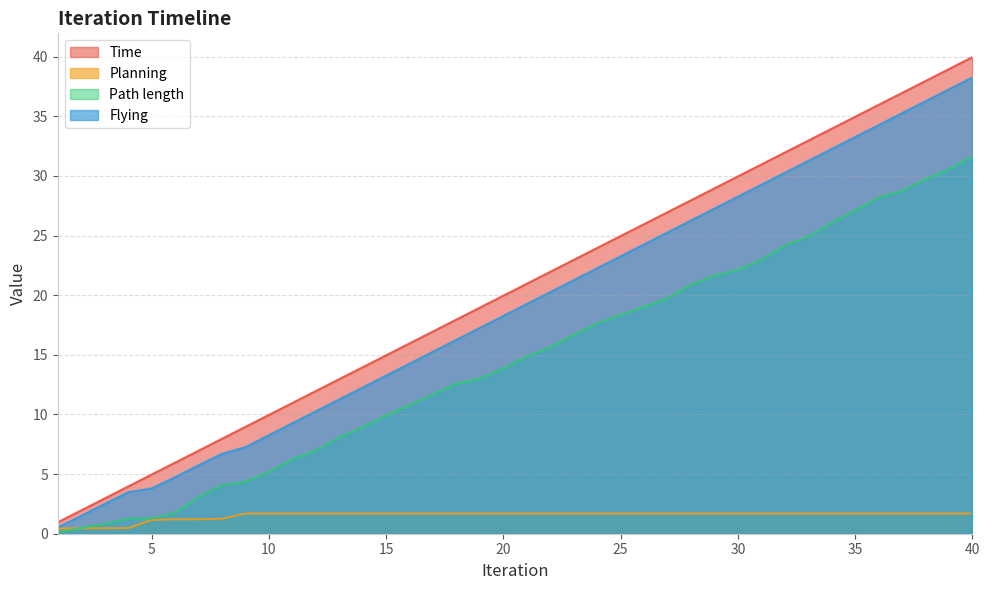

What is the difference between the highest and lowest values at 17?

15.3